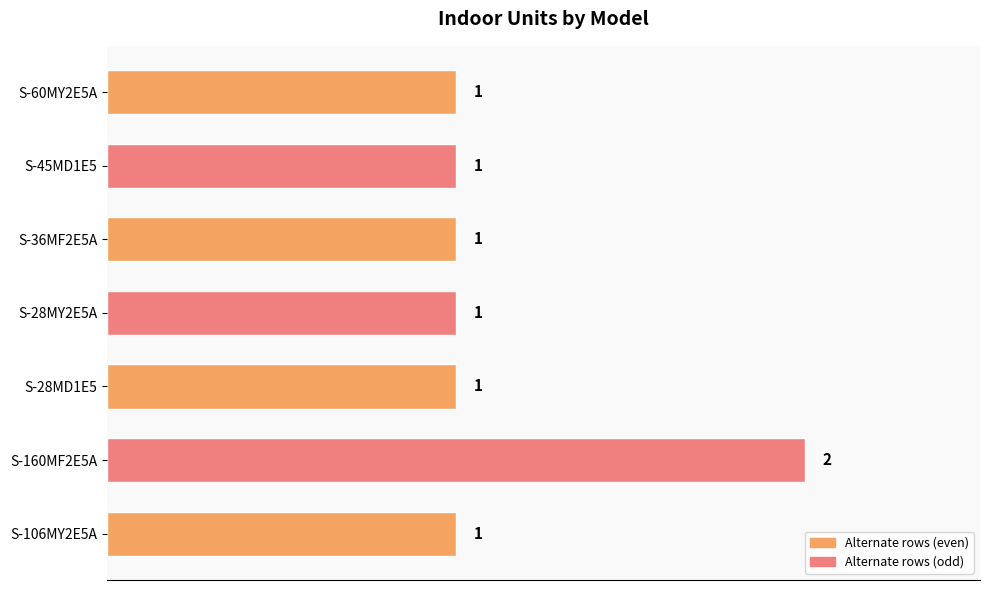

What is the ratio of the value at S-28MD1E5 to the value at S-36MF2E5A?

1.0